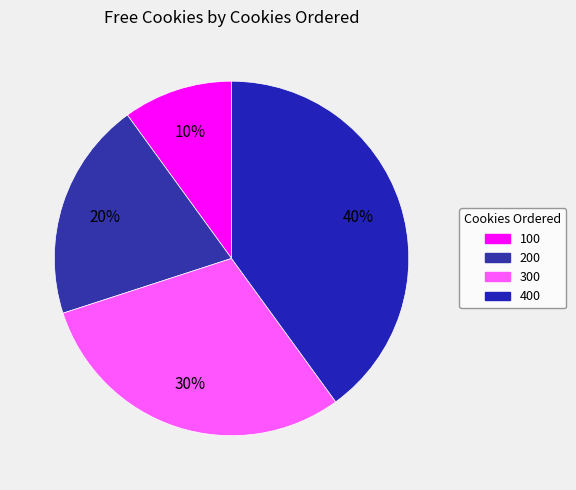

To the nearest percent, what percentage of the pie is 200?

20%